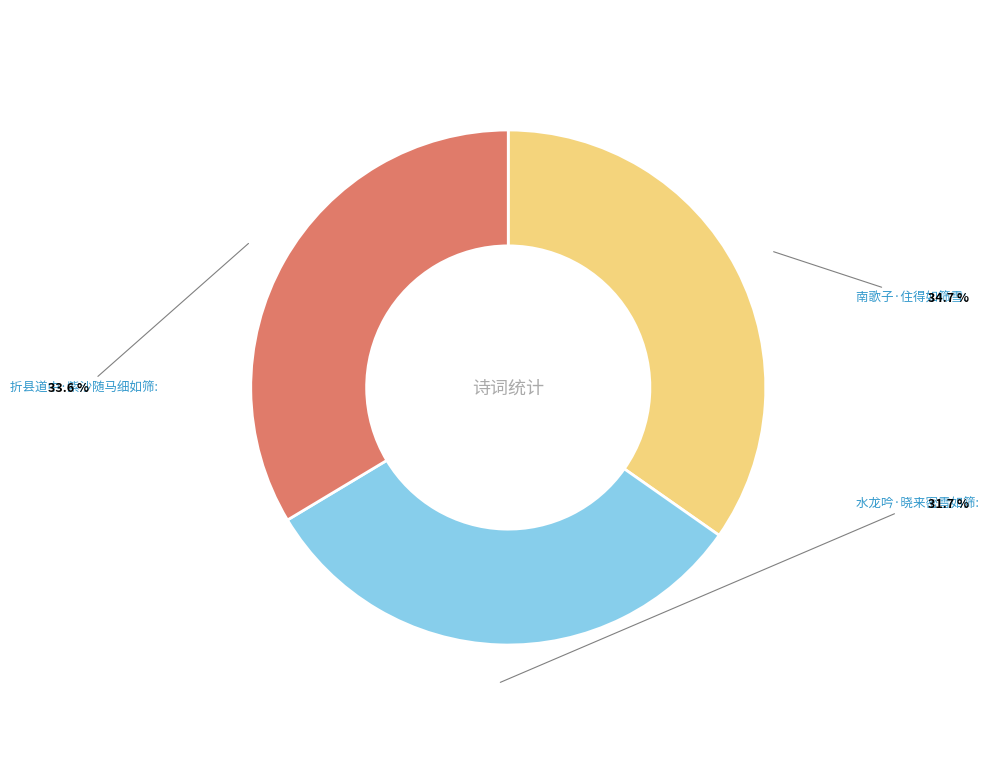

Between 折县道中·紫沙随马细如筛 and 南歌子·住得如筛雪, which is larger?

南歌子·住得如筛雪